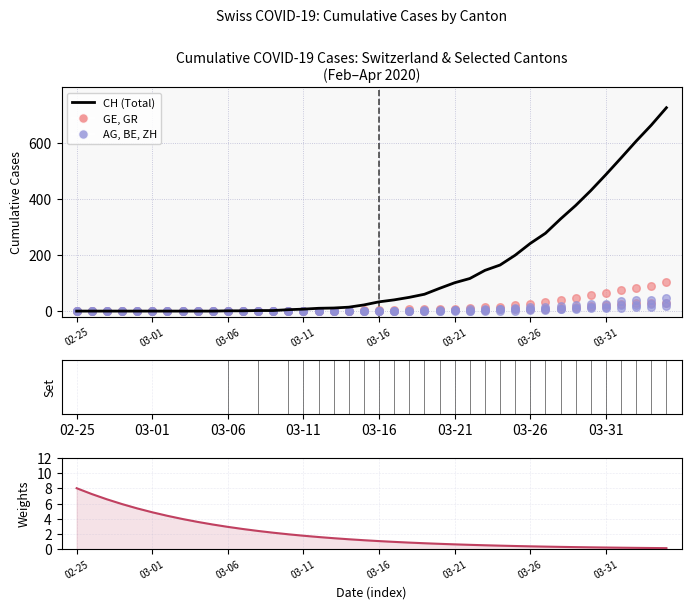

At how many categories does at least one series exceed 345?

7